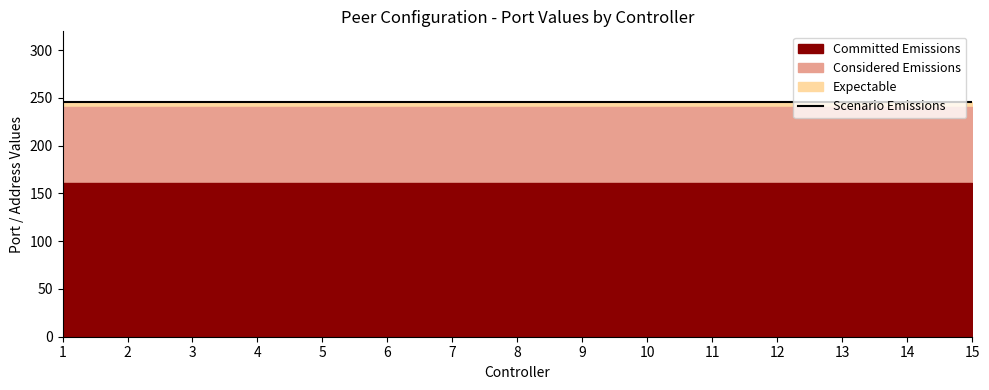

True or false: Committed Emissions has more than 1 interior local peaks.

False